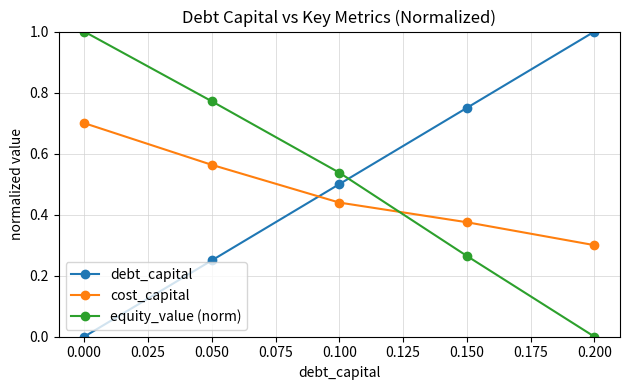

Count the number of categories in the chart.

5